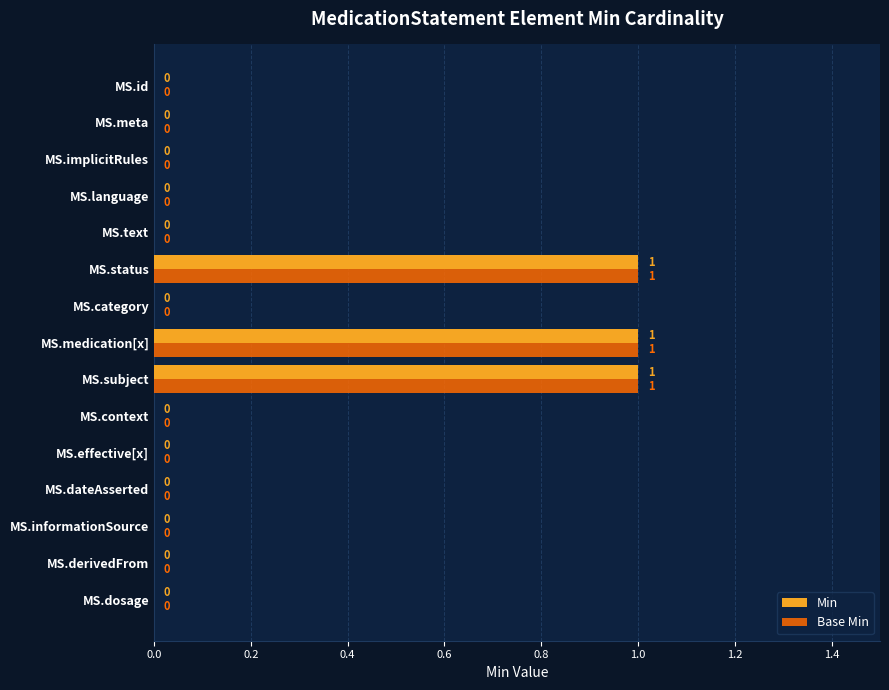

How many values in Base Min are above zero?

3